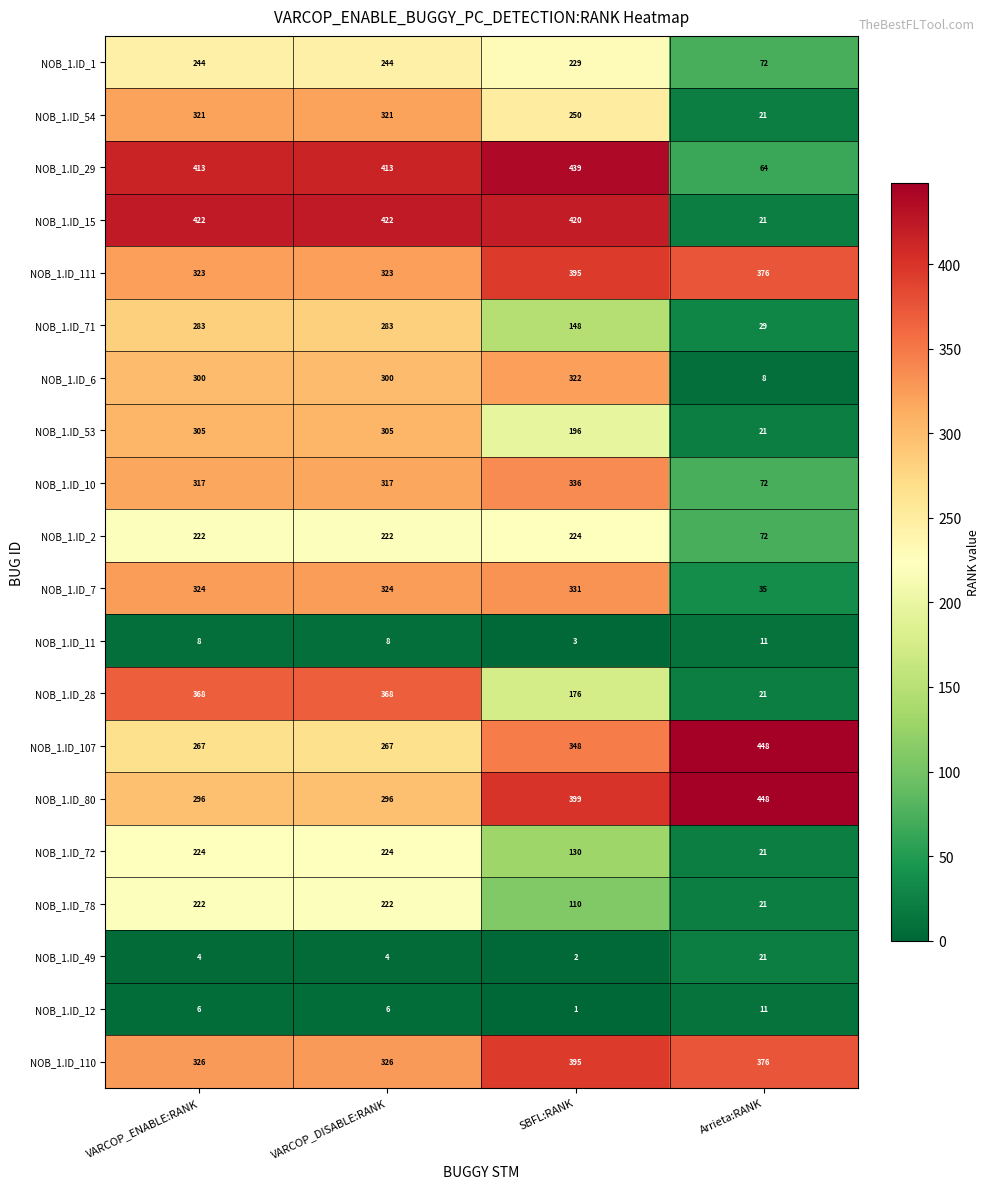

Which series has the largest range (max minus min)?

NOB_1.ID_15